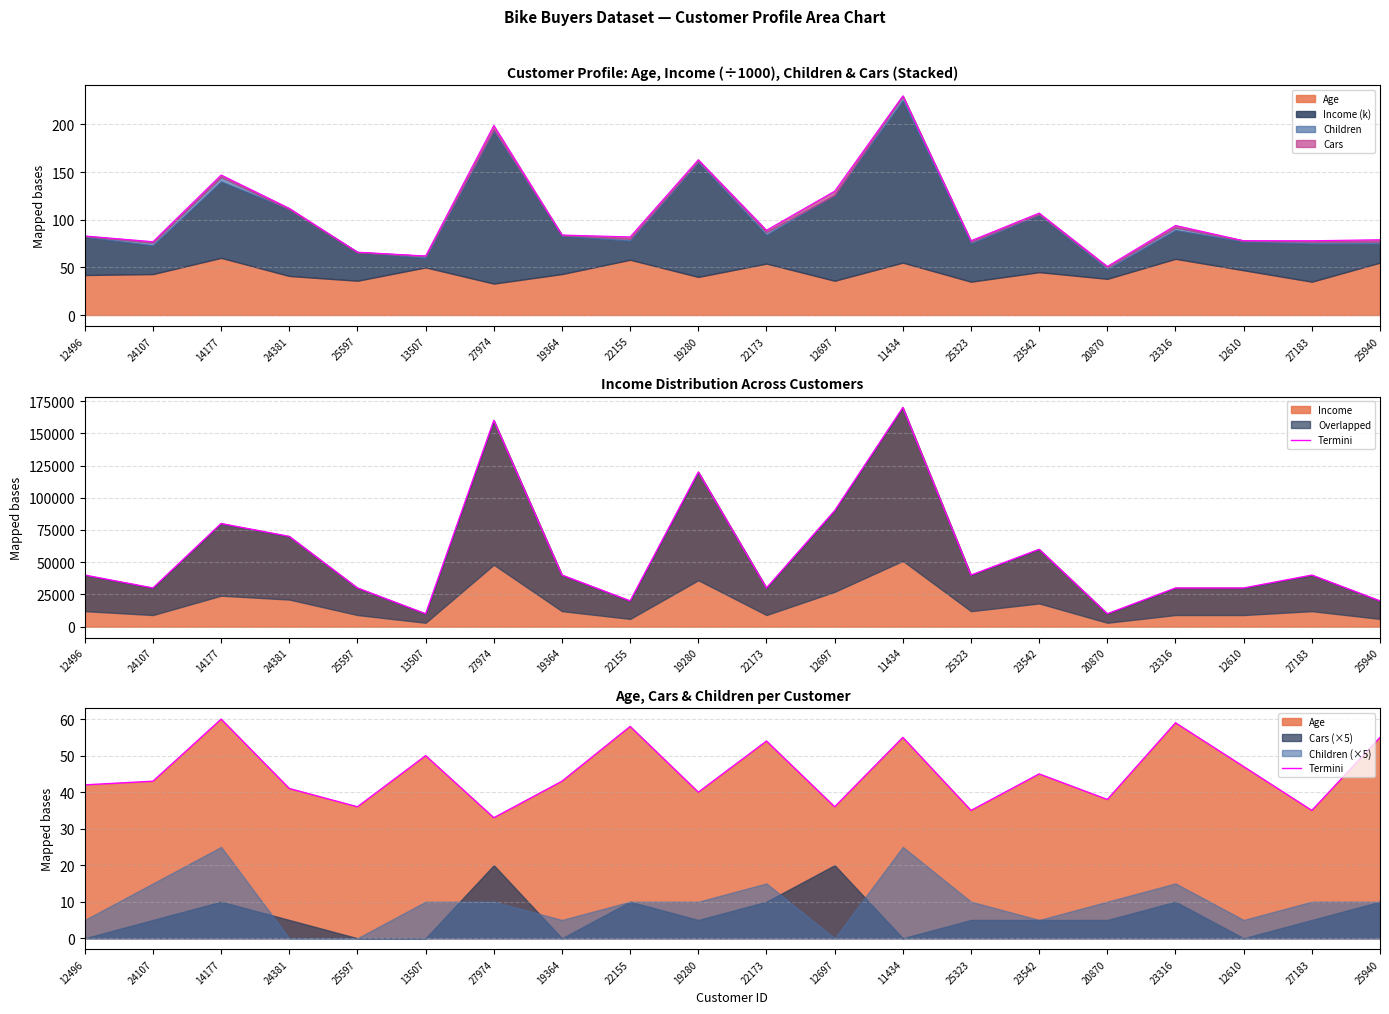

What is the difference between the maximum and minimum values?

27